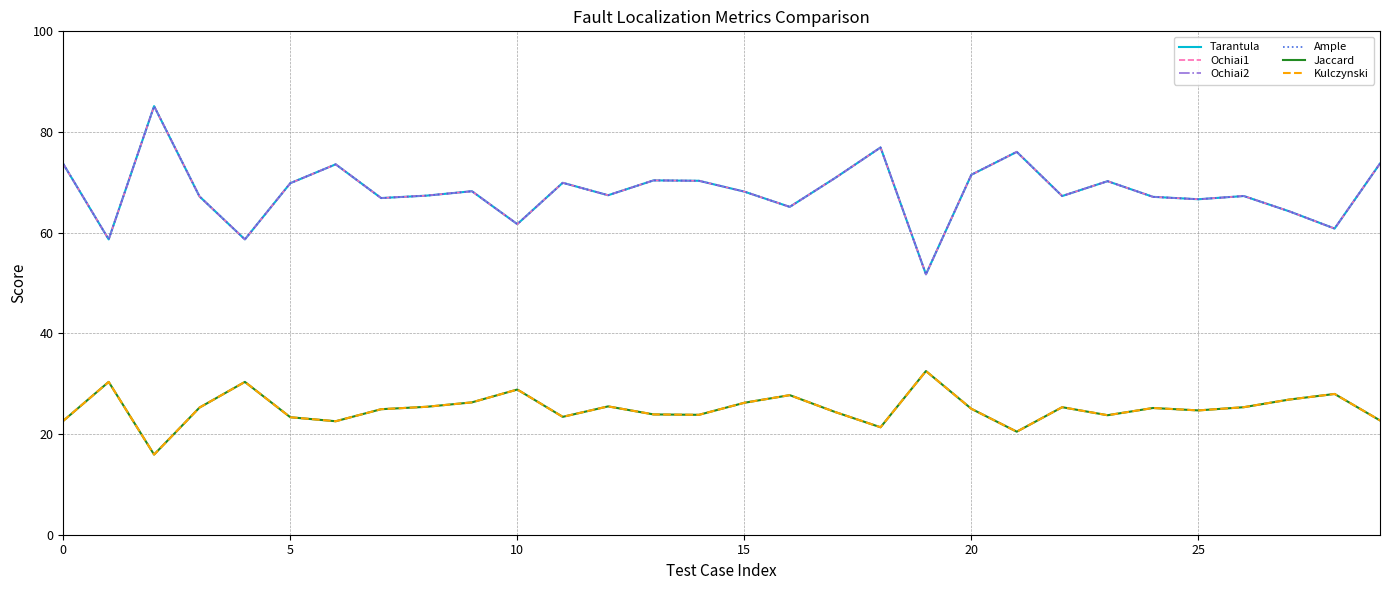

True or false: Tarantula and Jaccard intersect in this chart.

False